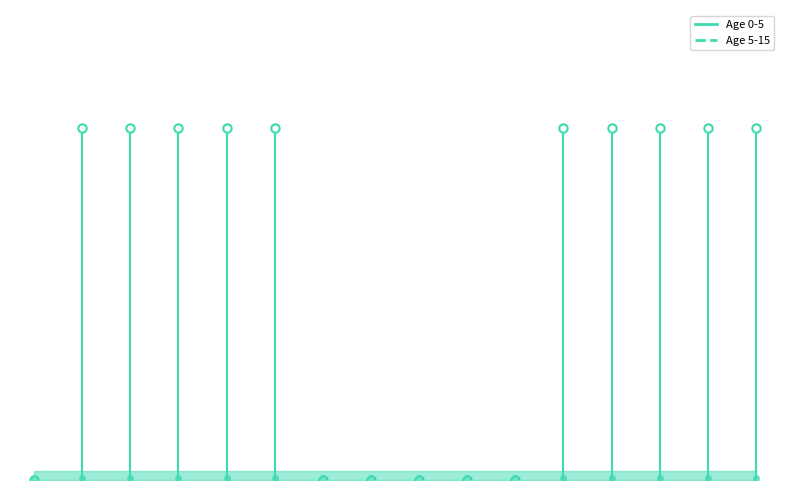

Where is Age 0-5 nearest to the value 0?

2013